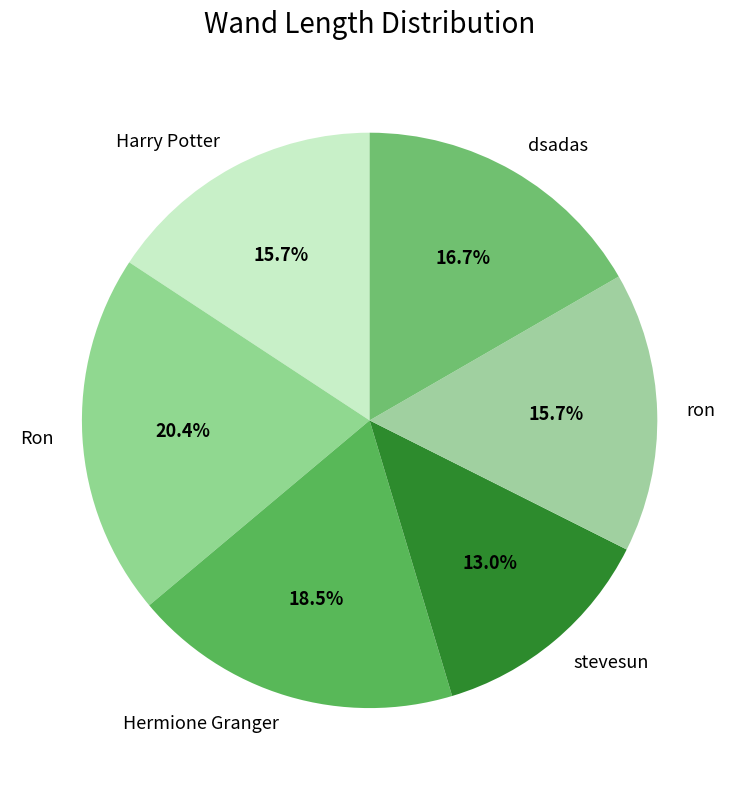

Which slice is the largest?

Ron